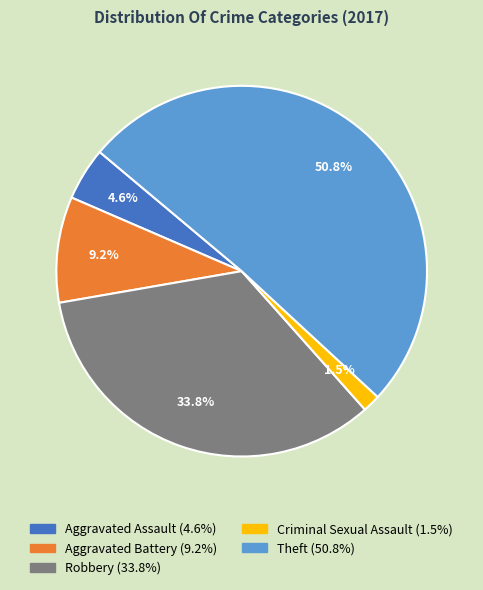

To the nearest percent, what is the combined percentage of Aggravated Battery and Aggravated Assault?

14%